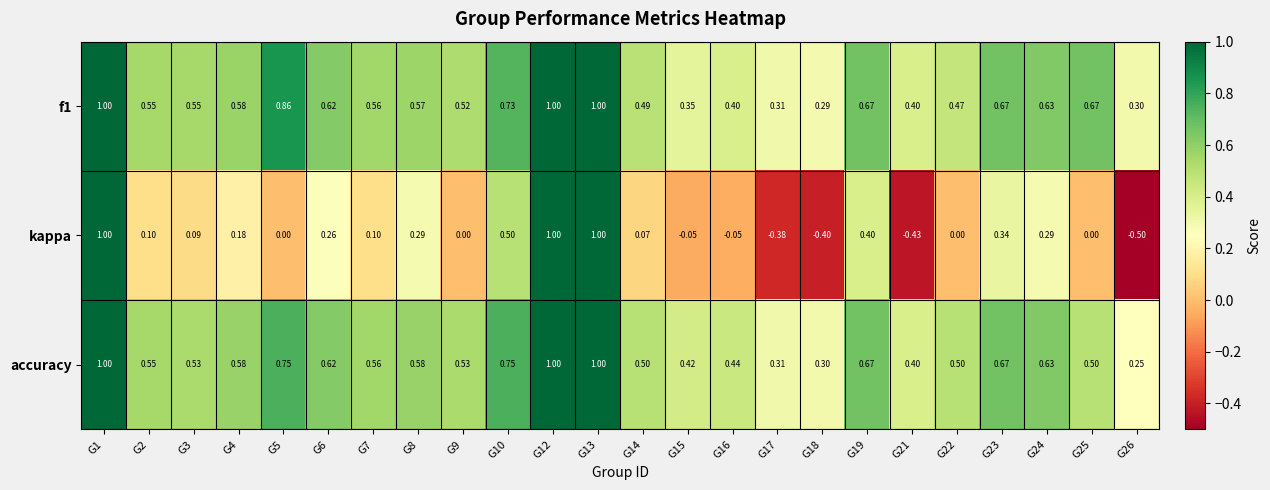

Is the value of kappa at G8 greater than the value of accuracy at G12?

No